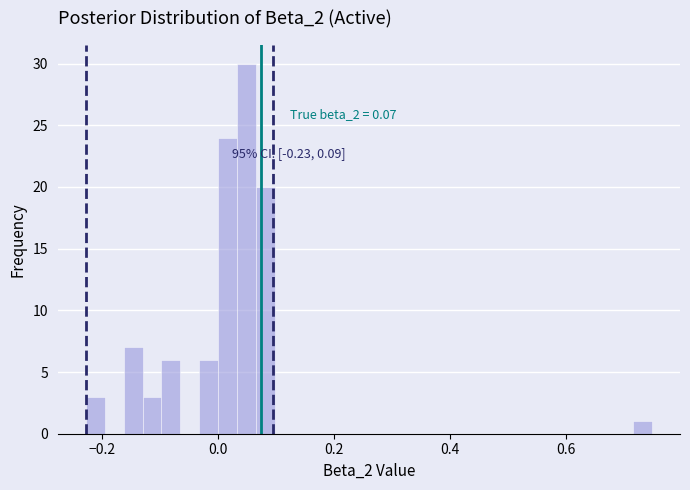

Read against the x-axis, roughly where is the centre of the tallest bar?

0.04